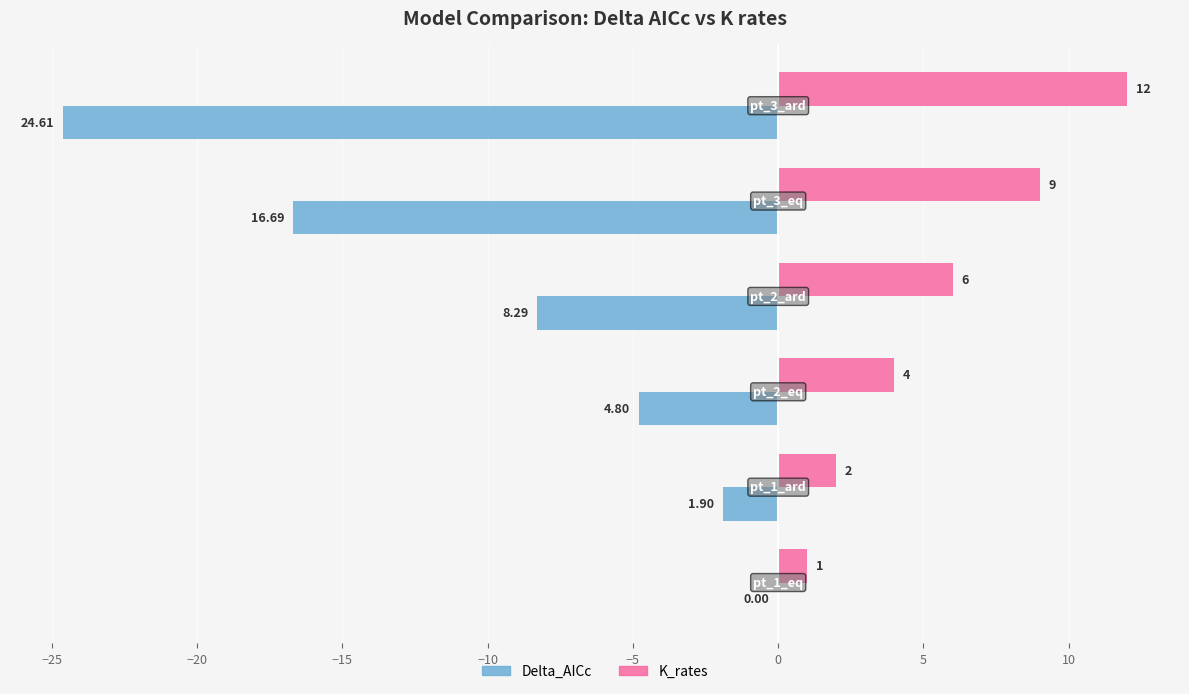

Which series has the largest total across all categories?

K_rates